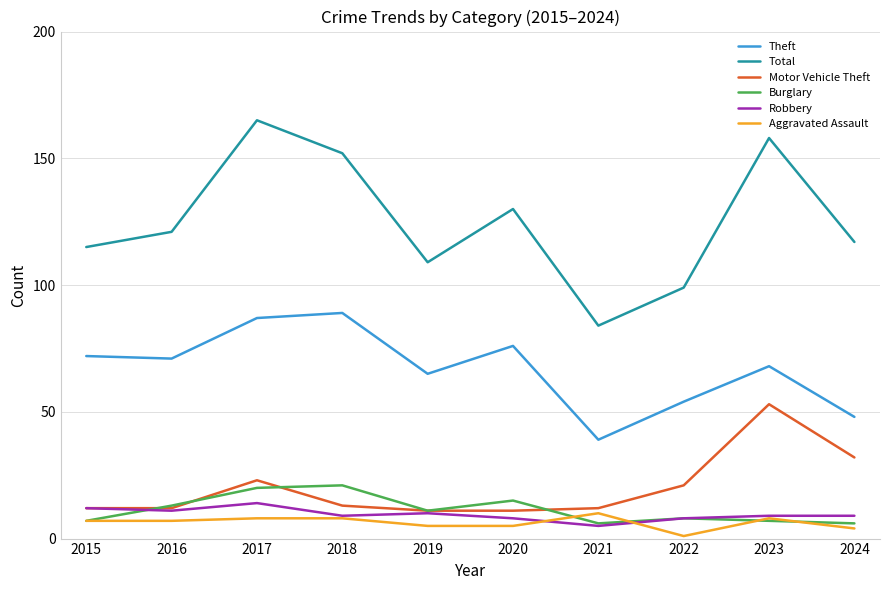

Which label corresponds to the smallest value in the chart?

2022